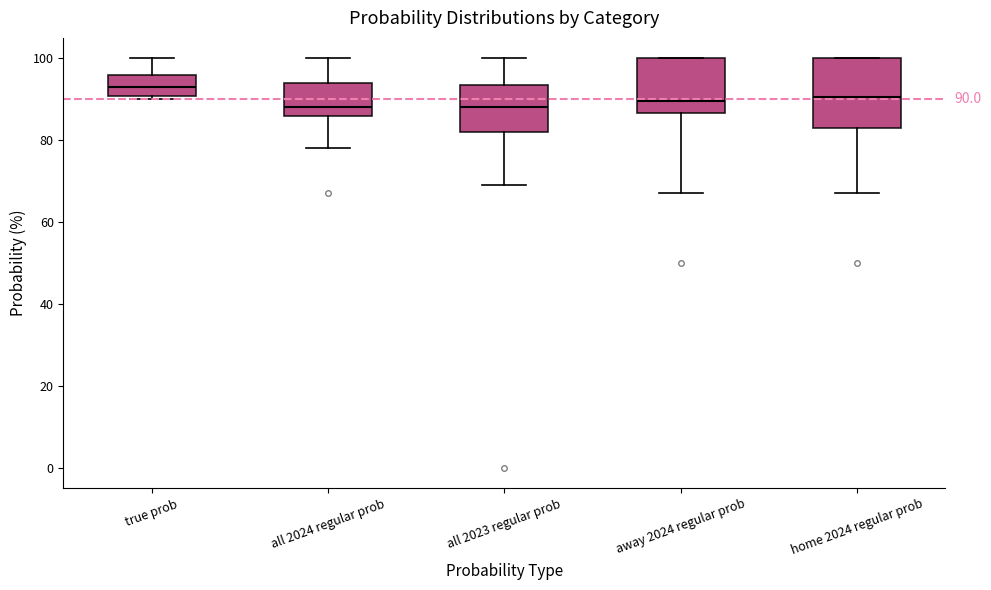

Comparing the boxes themselves (not the whiskers), which one is the tallest?

home 2024 regular prob